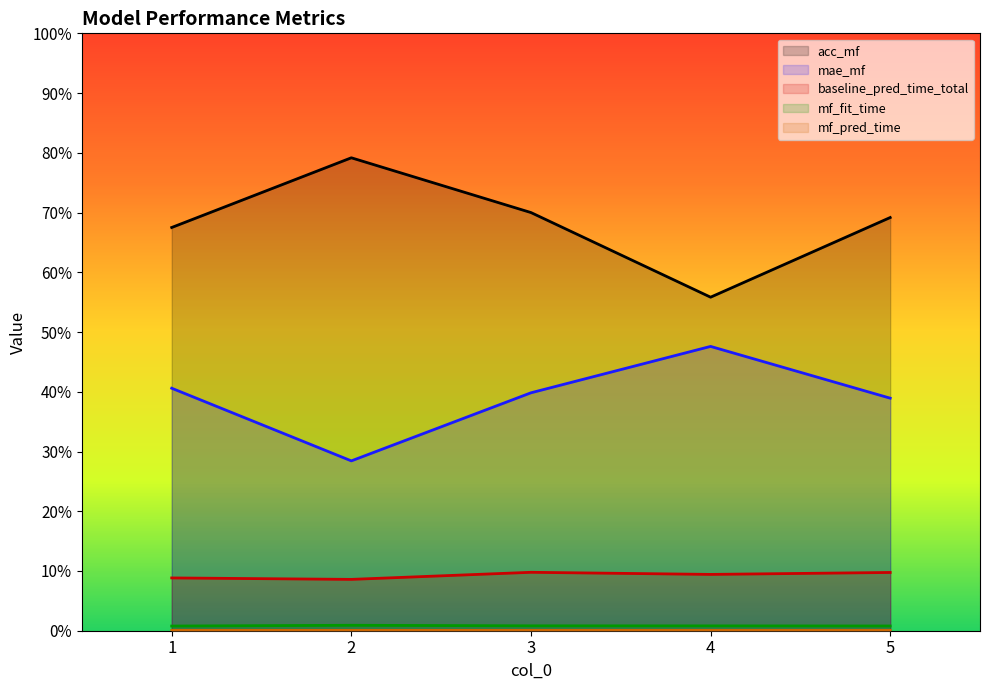

Where is the first local minimum for baseline_pred_time_total?

2